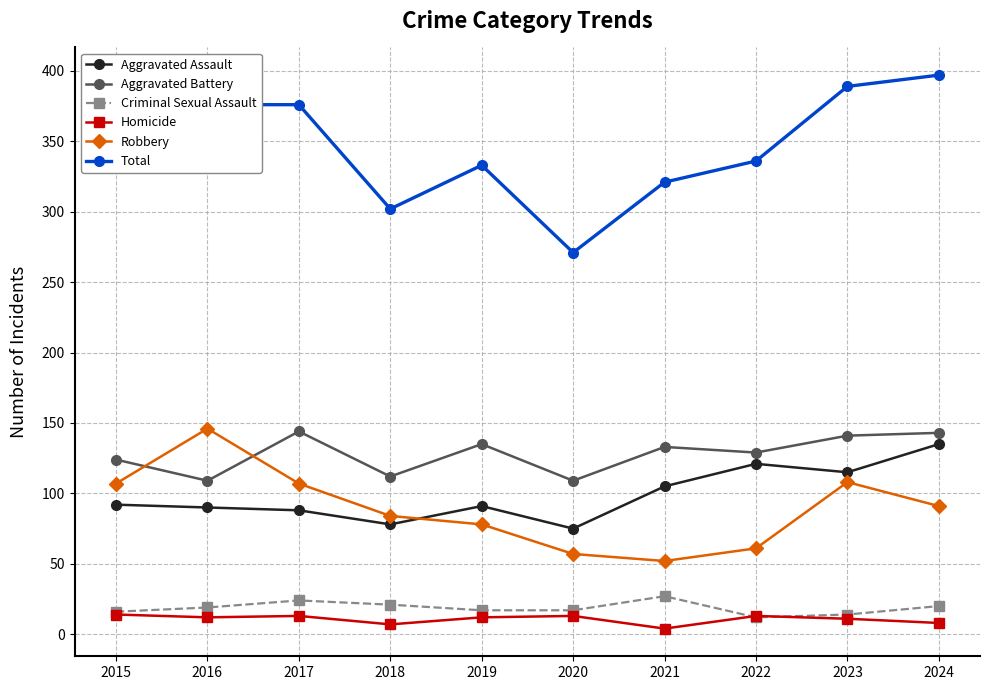

Is this an area chart (filled region under the line)?

No